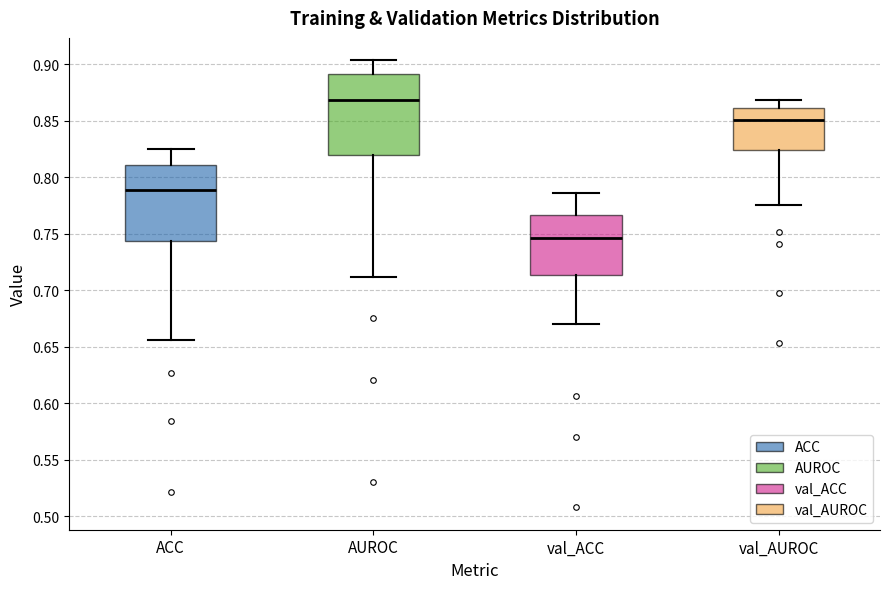

Reading left to right, read every box against the y-axis: the position of its median line, the range the box covers, and the ends of its whiskers. The values are not printed on the chart, so give them approximately, as read against the axis.

ACC: median 0.790, box 0.745 to 0.810, whiskers 0.655 to 0.825
AUROC: median 0.870, box 0.820 to 0.890, whiskers 0.710 to 0.905
val_ACC: median 0.745, box 0.715 to 0.765, whiskers 0.670 to 0.785
val_AUROC: median 0.850, box 0.825 to 0.860, whiskers 0.775 to 0.870